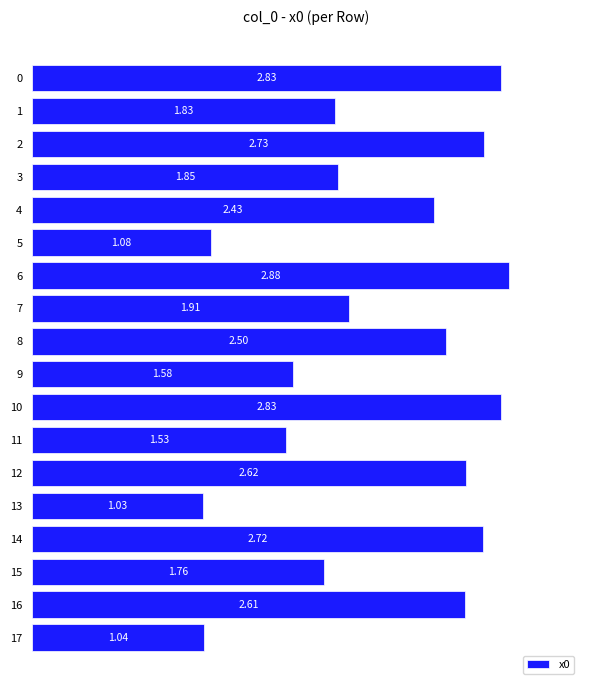

What is the sum of all values?

37.8